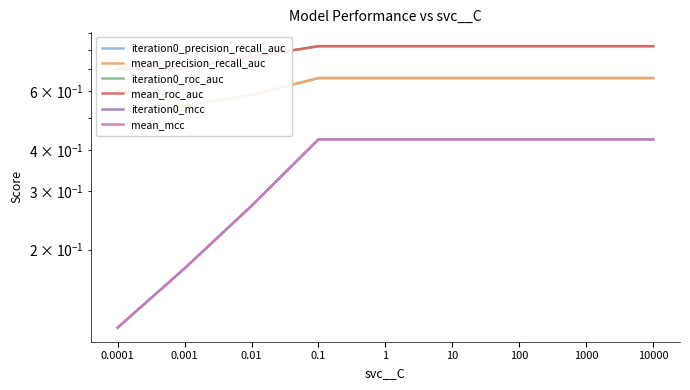

True or false: iteration0_precision_recall_auc has more than 1 interior local peaks.

False